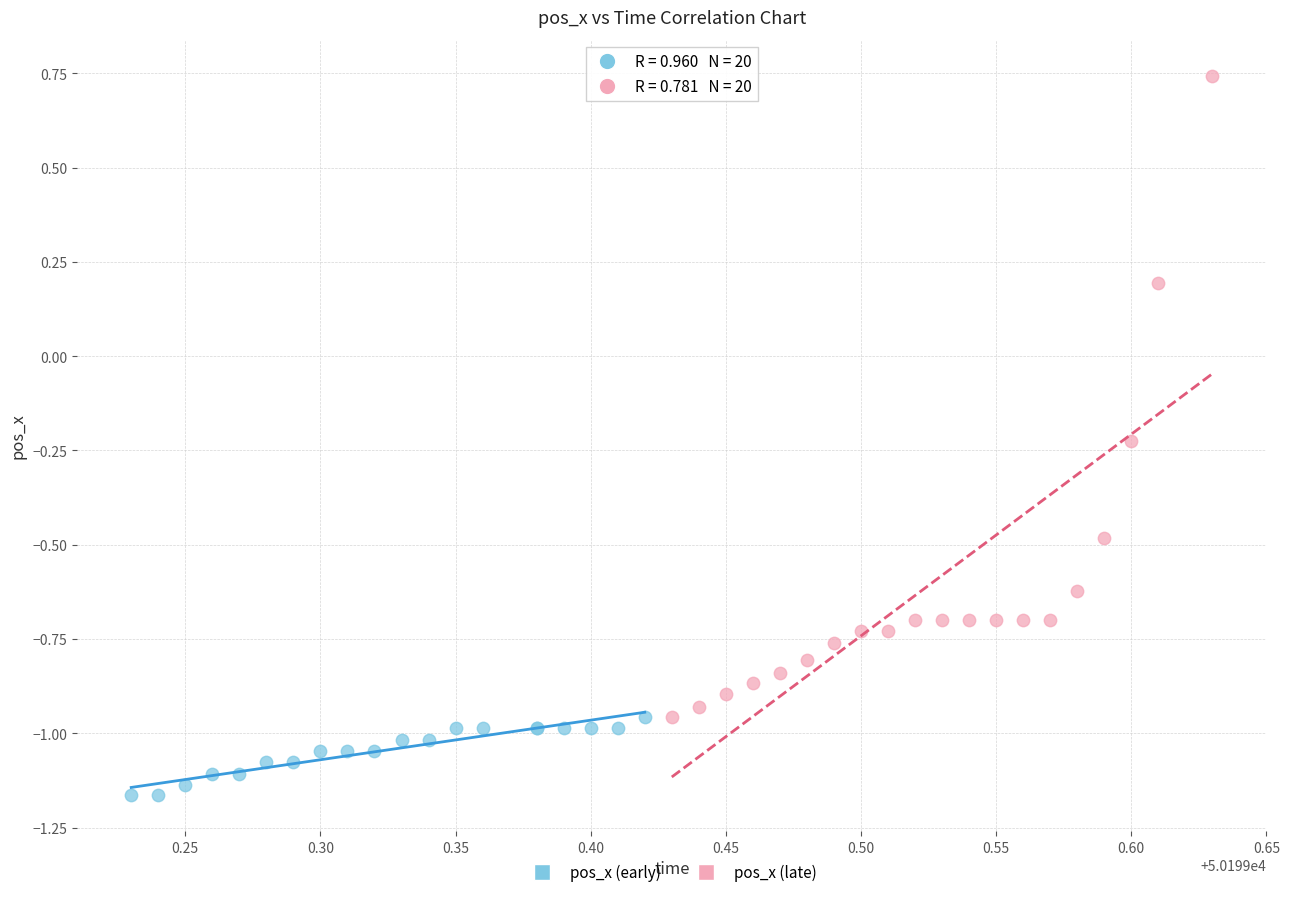

Which series has the largest Y range (max minus min)?

pos_x (late)